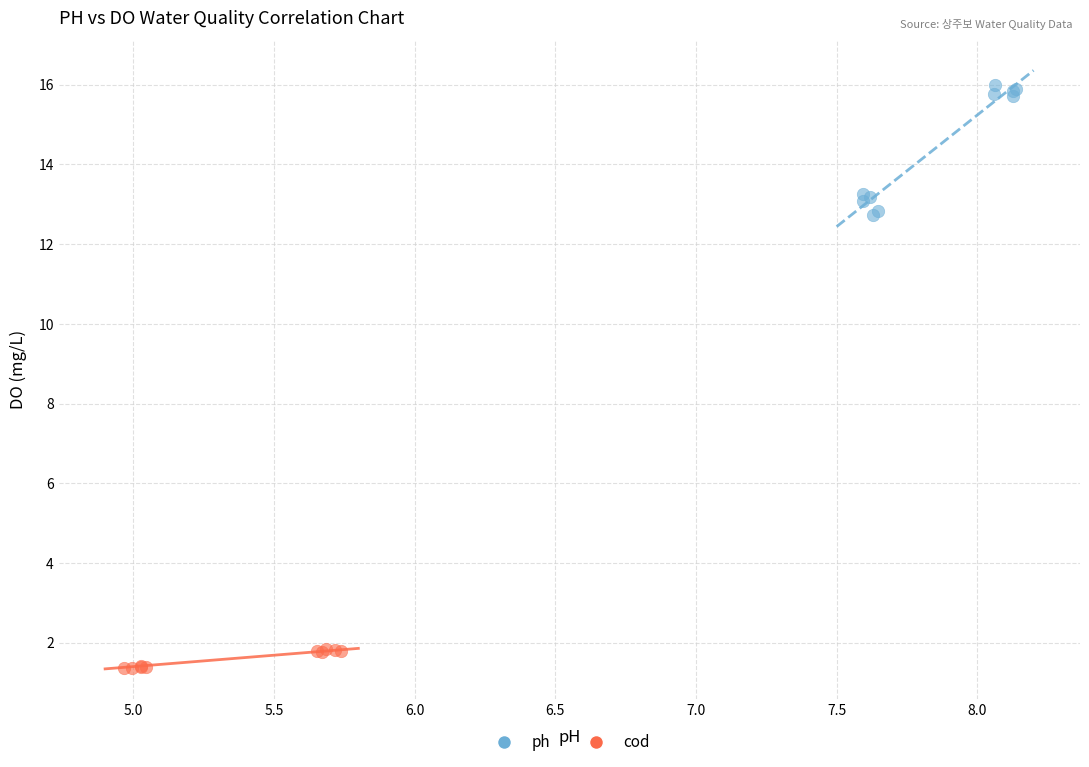

What are all the series names shown in the legend?

ph, cod